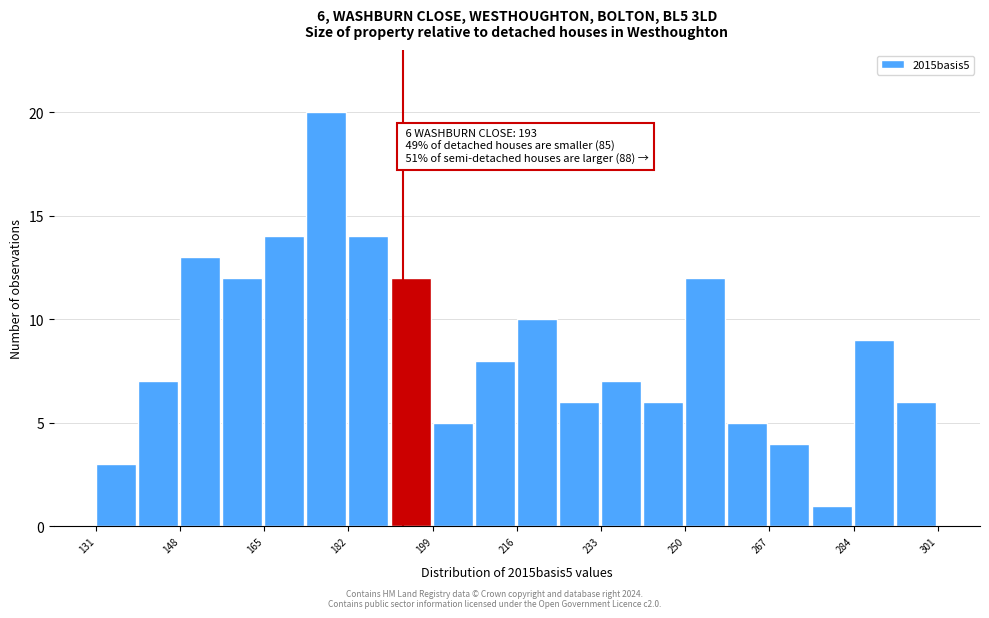

Over which range of the x-axis is the bar tallest?

173.5 to 182.0